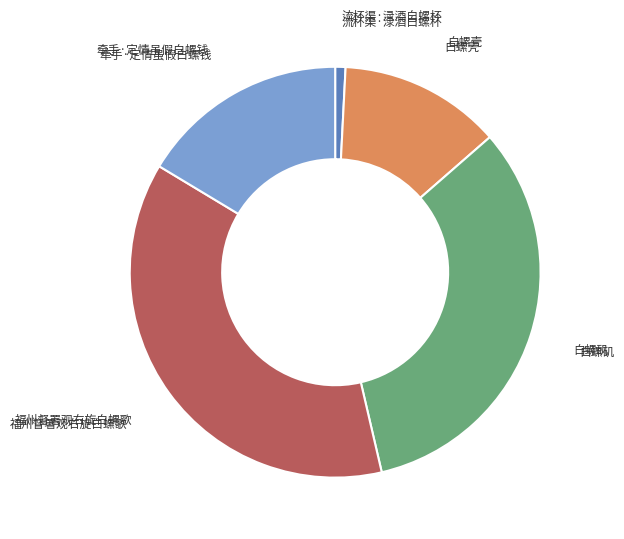

Do 福州督署观右旋白螺歌 and 流杯渠·渌酒白螺杯 together represent more than half of the pie?

No